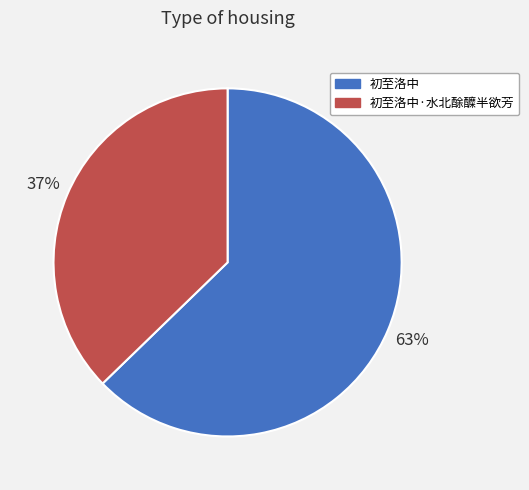

To the nearest percent, what is the difference between the 初至洛中 and 初至洛中·水北酴醾半欲芳 slice percentages?

26%